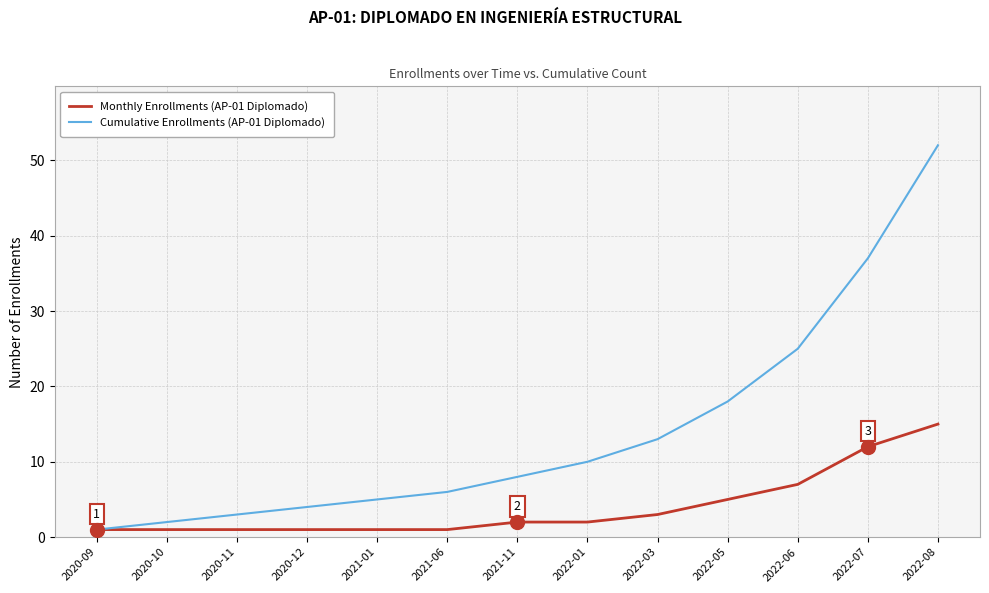

Which series has the largest total across all categories?

Cumulative Enrollments (AP-01 Diplomado)